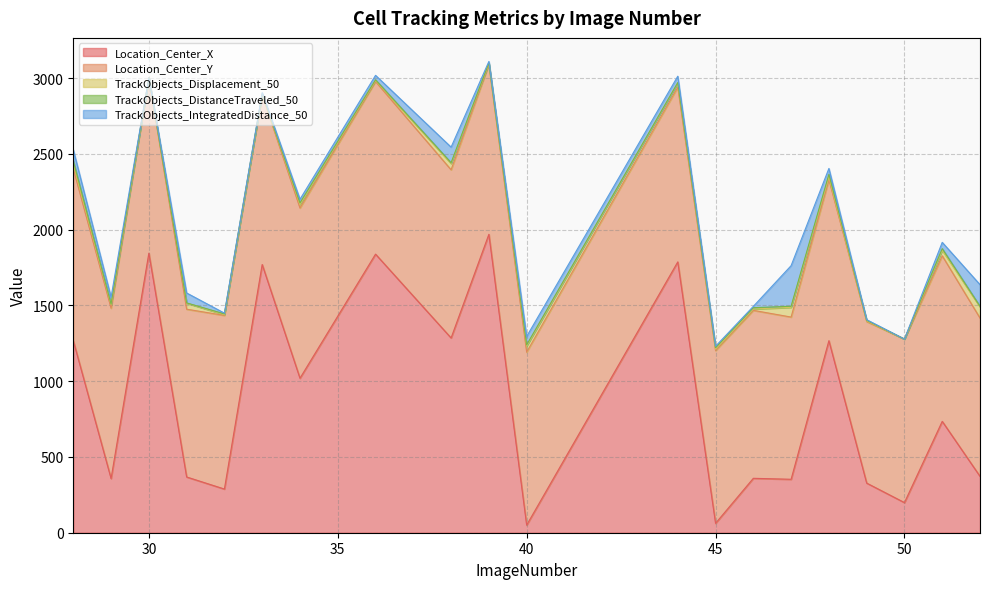

True or false: TrackObjects_IntegratedDistance_50 and Location_Center_Y cross at least once.

False